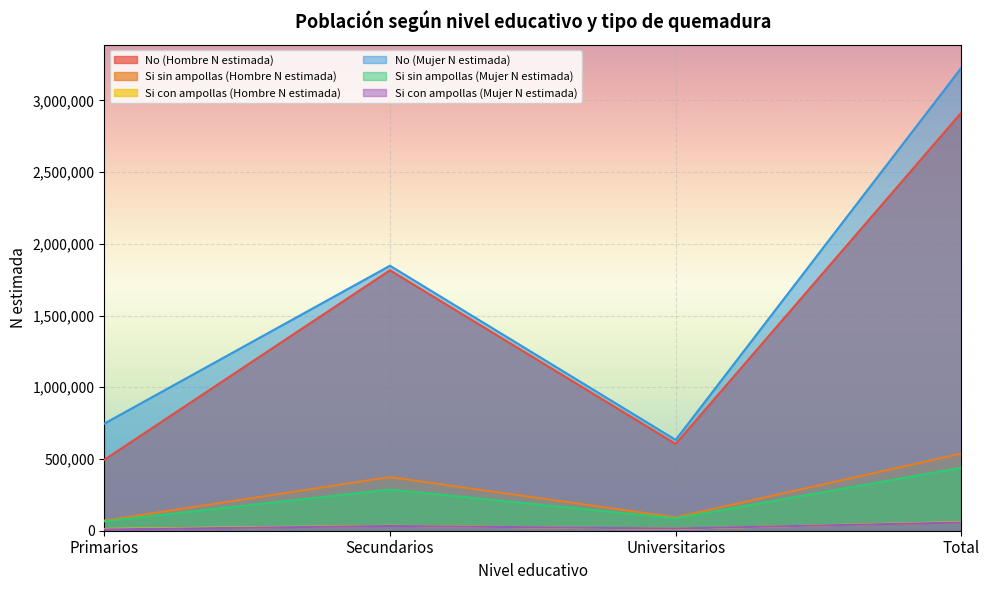

What is the value of the Si con ampollas (Mujer N estimada) point at the 3rd from the left?

15330